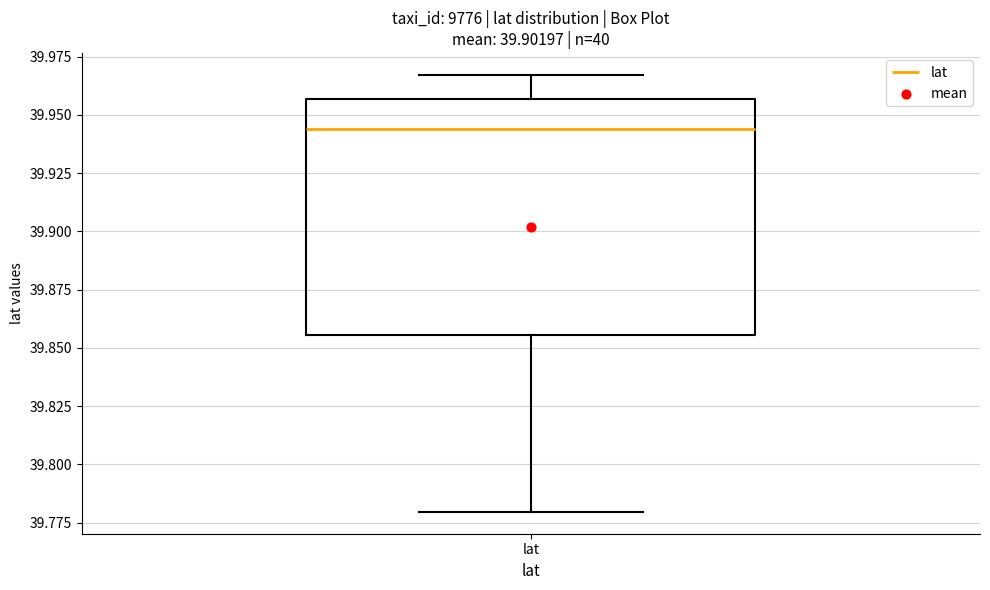

Transcribe this box plot: give where the median line is, the range the box spans, and where the two whiskers end, as read against the y-axis. The values are not printed on the chart, so give them approximately, as read against the axis.

median 39.945, box 39.855 to 39.955, whiskers 39.780 to 39.965